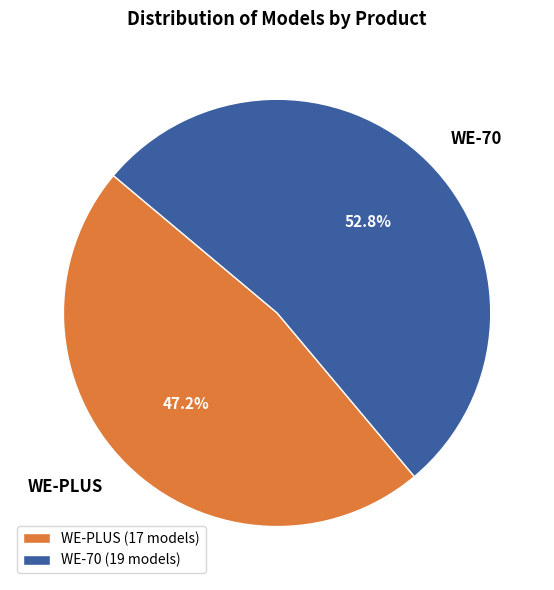

To the nearest percent, what is the average slice percentage?

50%